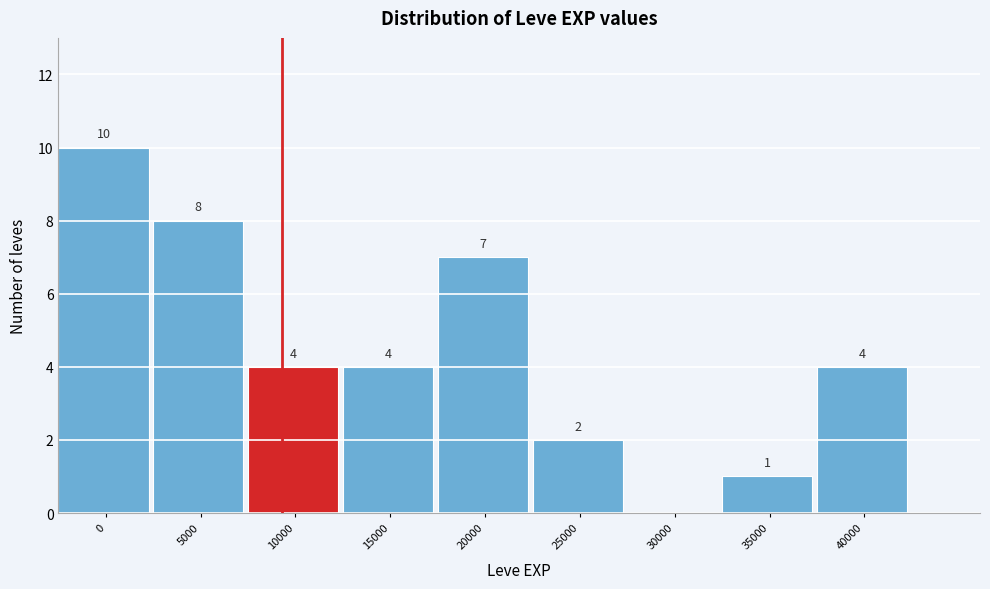

Reading left to right, extract all data points from this chart.

0=10	5000=8	10000=4	15000=4	20000=7	25000=2	30000=0	35000=1	40000=4